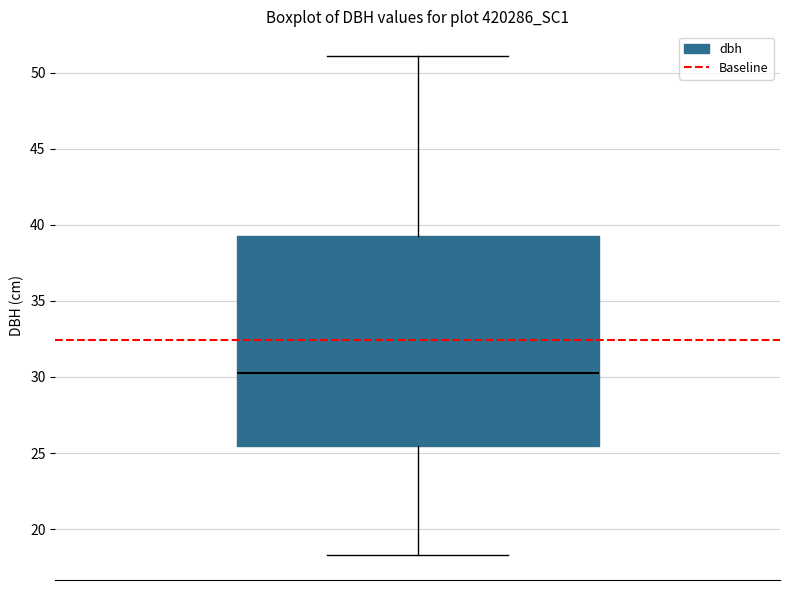

Read this box plot against the y-axis: the position of the median line, the range covered by the box, and the ends of both whiskers. The values are not printed on the chart, so give them approximately, as read against the axis.

median 30.5, box 25.5 to 39.0, whiskers 18.5 to 51.0